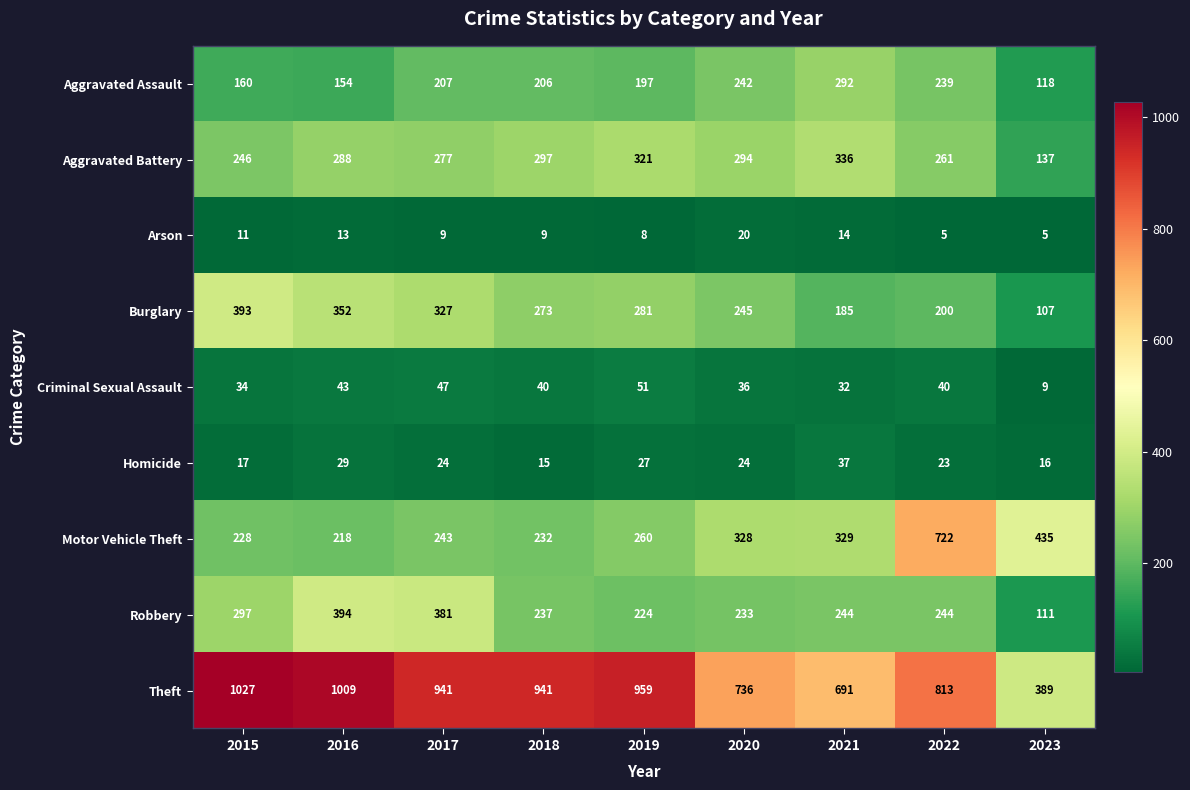

What is the greatest value displayed?

1027